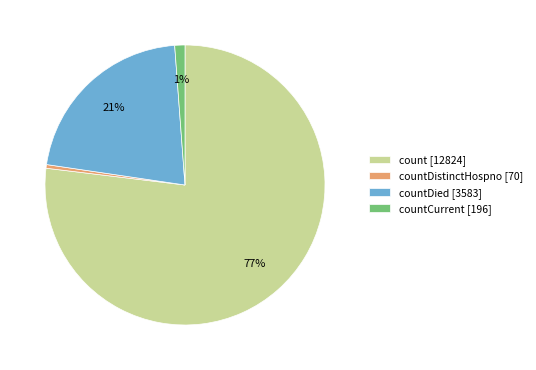

What percentage is the countCurrent [196] slice, to the nearest percent?

1%